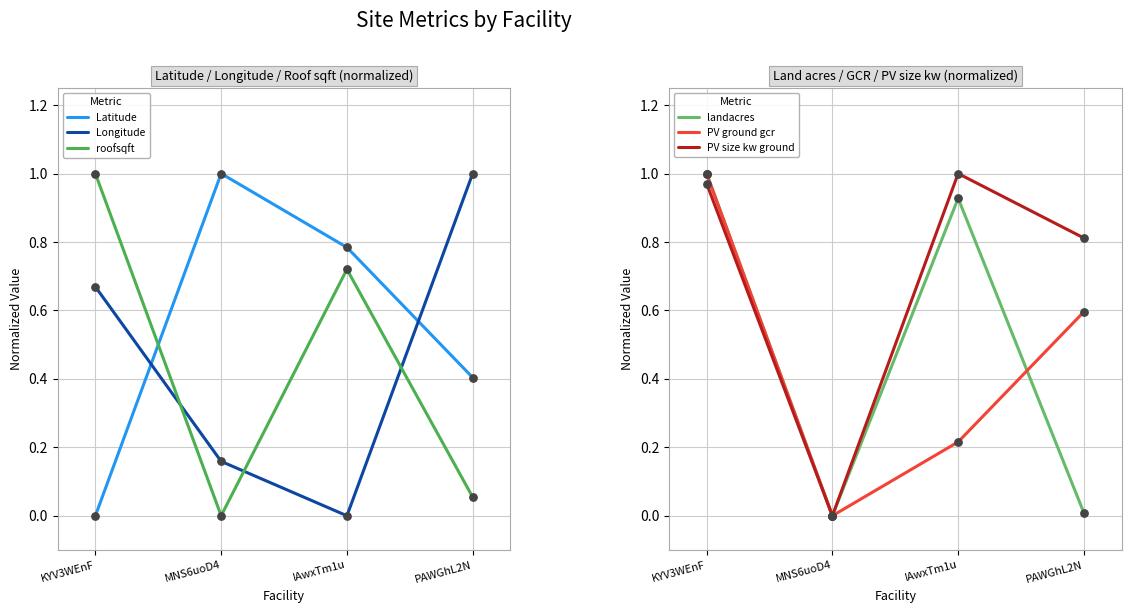

Which series has the largest total across all categories?

PV size kw ground